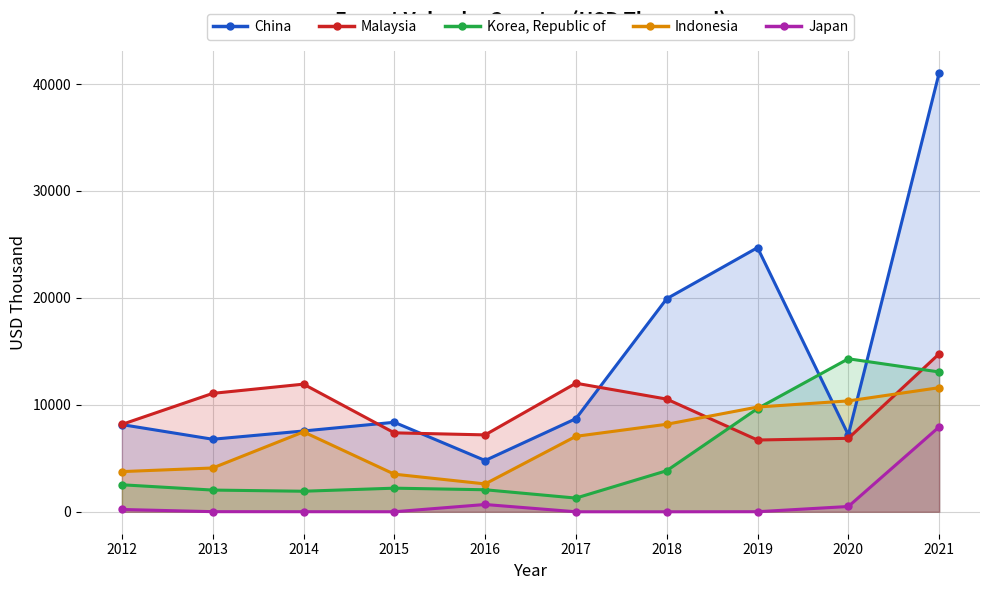

How many categories are shown in the chart?

10